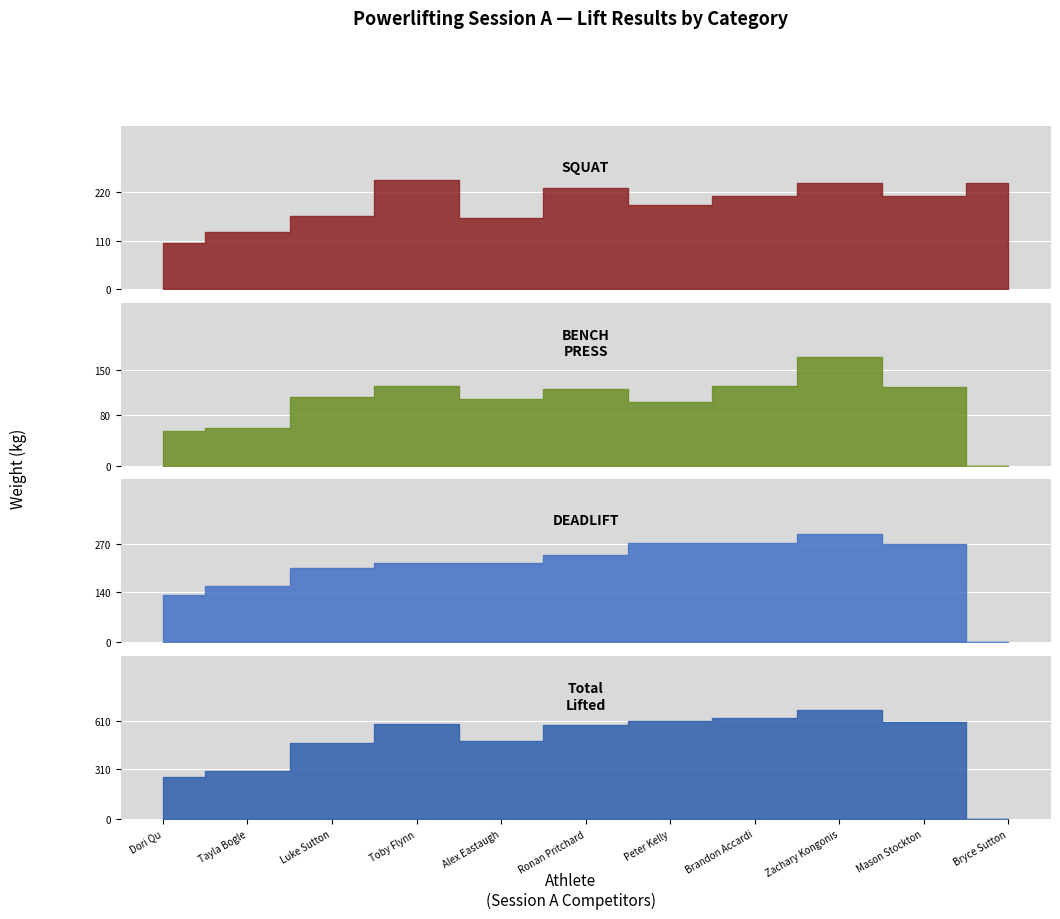

Which category has the highest value in the SQ (Best) series?

Toby Flynn